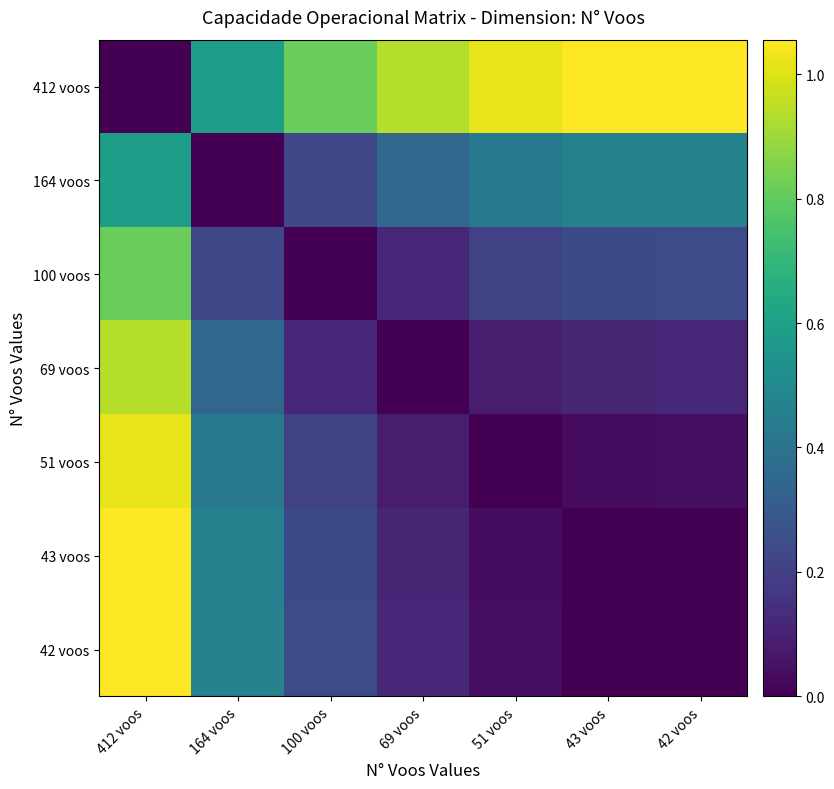

What is the spread (max minus min) of values at 43 voos?

1.1